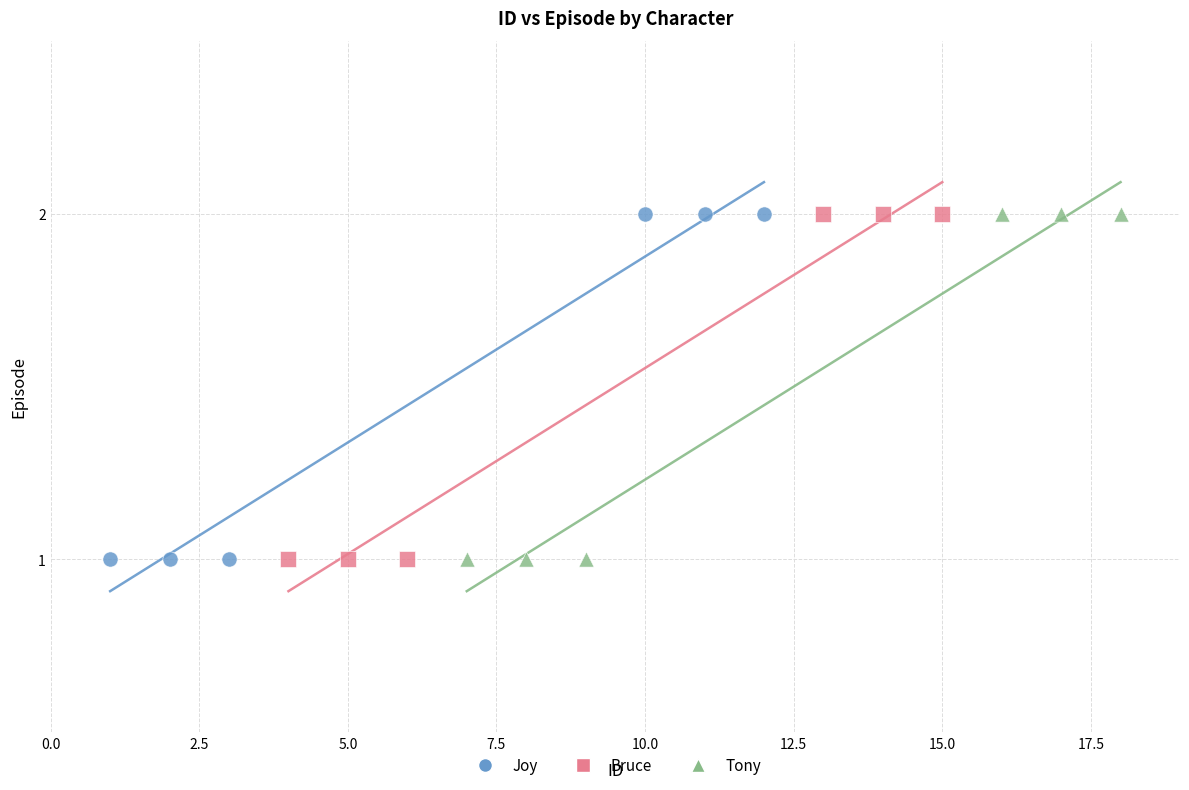

What are all the series names shown in the legend?

Joy, Bruce, Tony